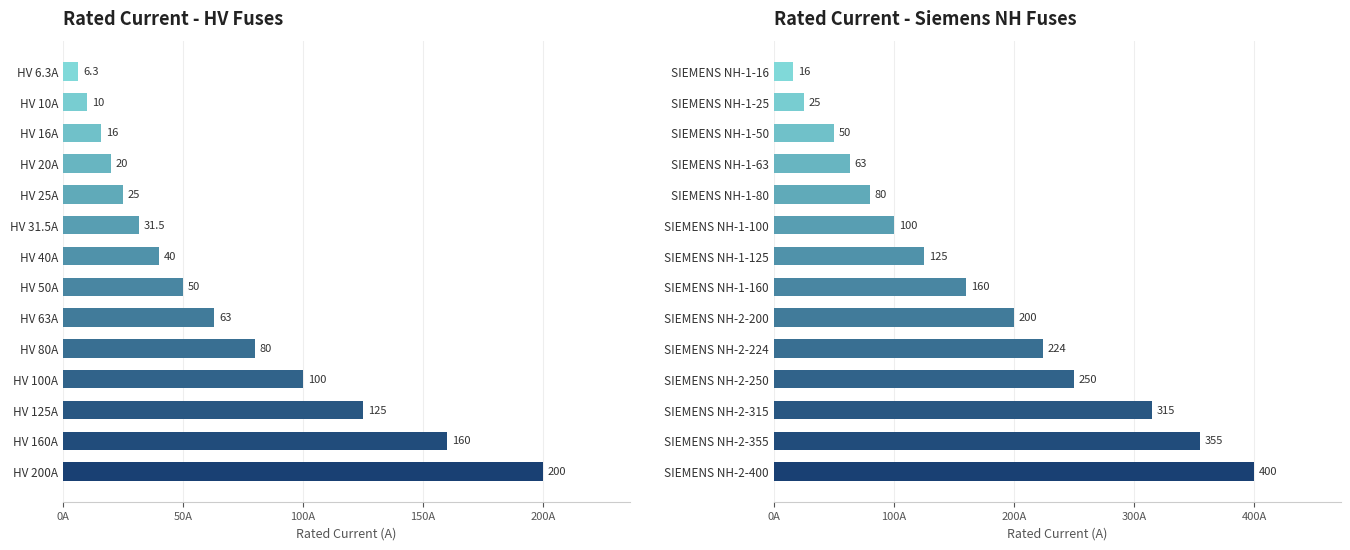

Reading right to left, extract all data points from this chart.

400	355	315	250	224	200	160	125	100	80	63	50	25	16